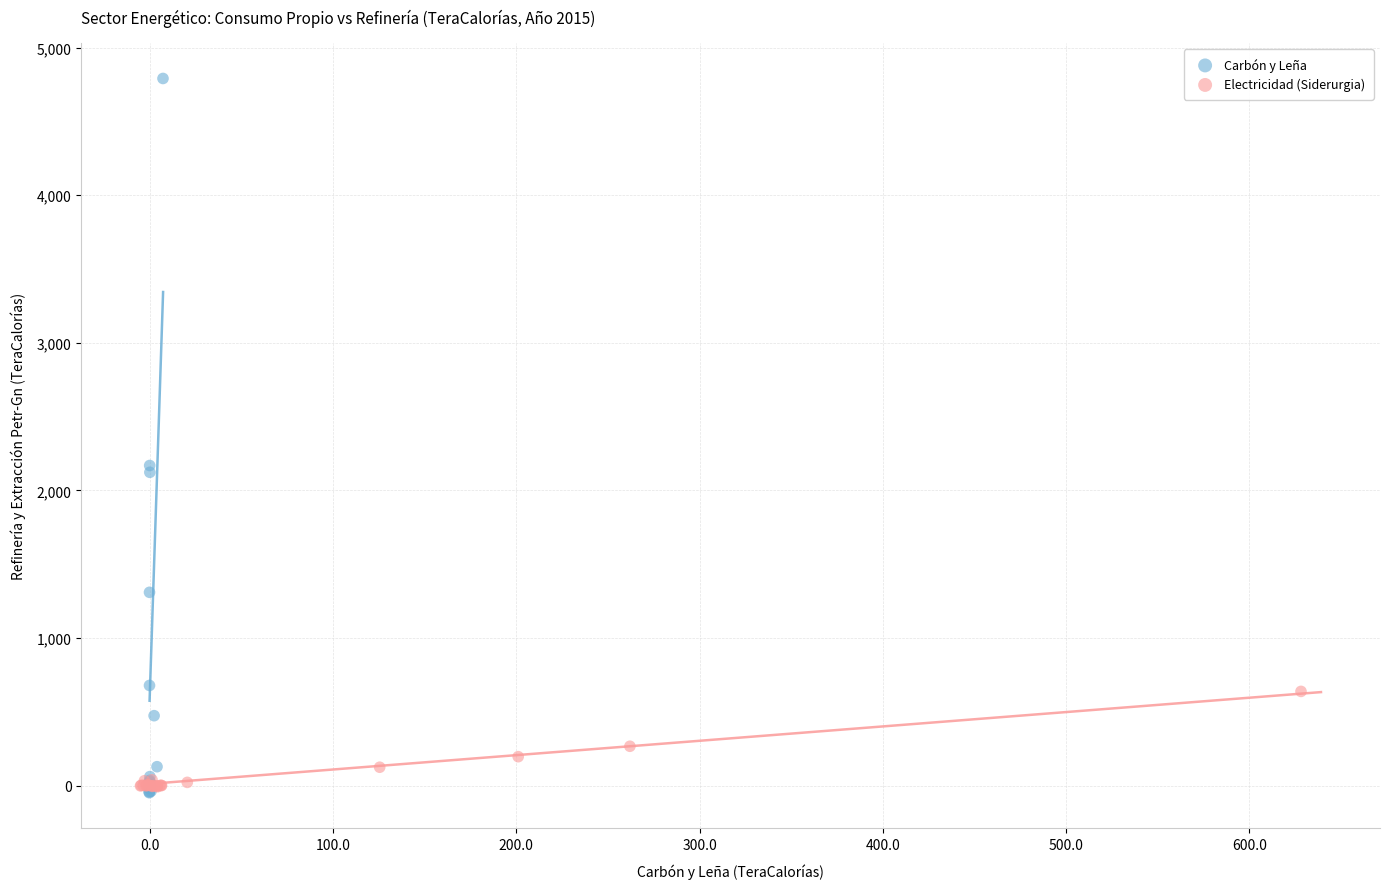

Which series contains the highest Y value?

Carbón y Leña